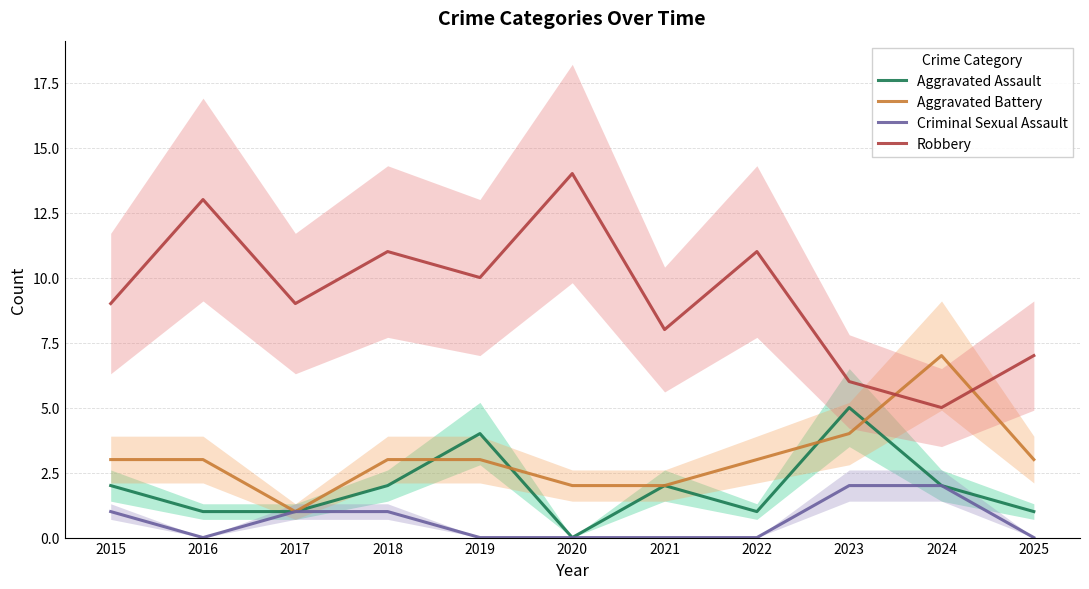

Which has a higher value, 2024 or 2018?

2024